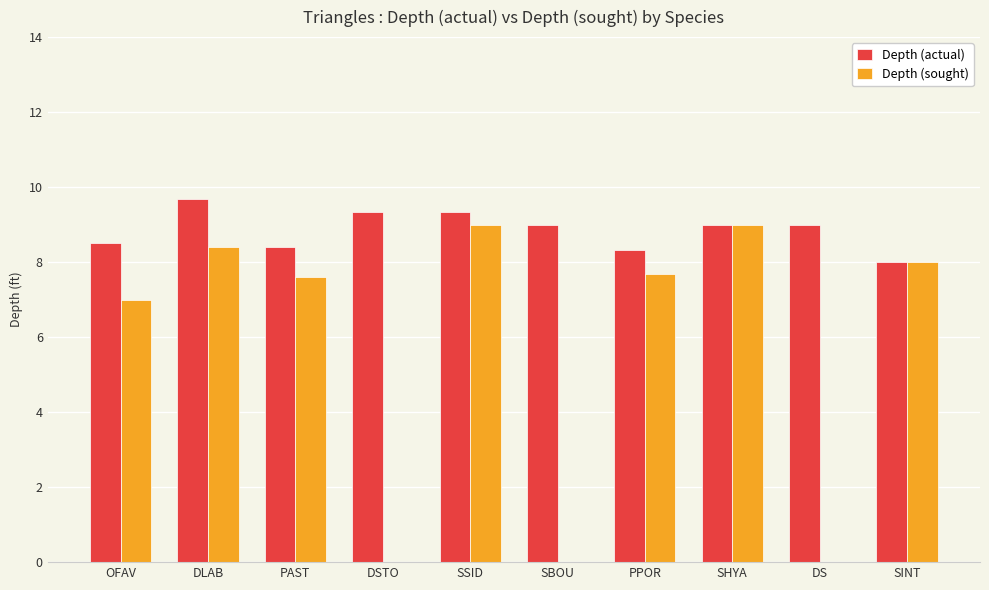

How many groups of bars are there?

10